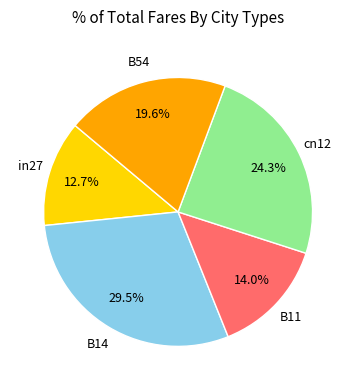

Rank the categories by value from lowest to highest.

in27, B11, B54, cn12, B14